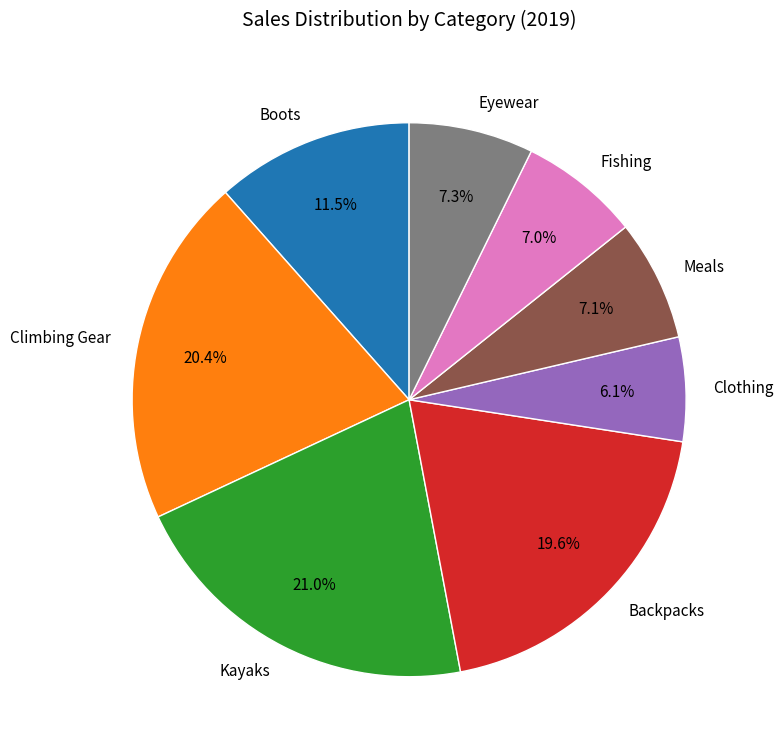

How many slices are in this pie chart?

8